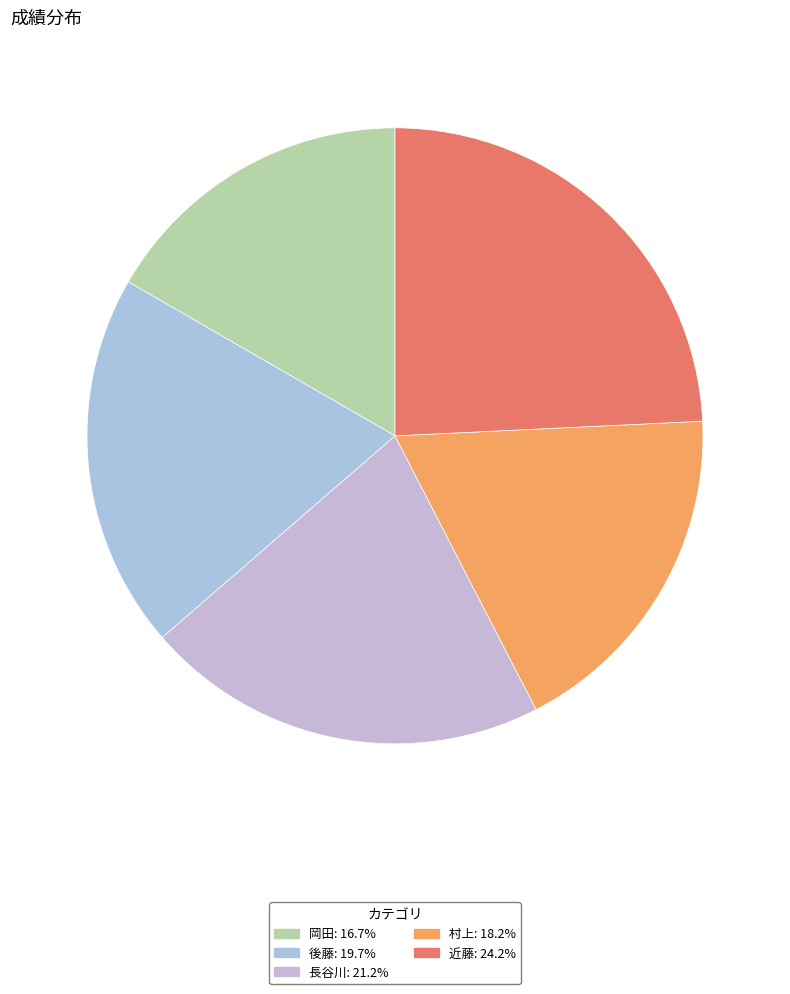

Which category has the biggest portion of the pie?

近藤